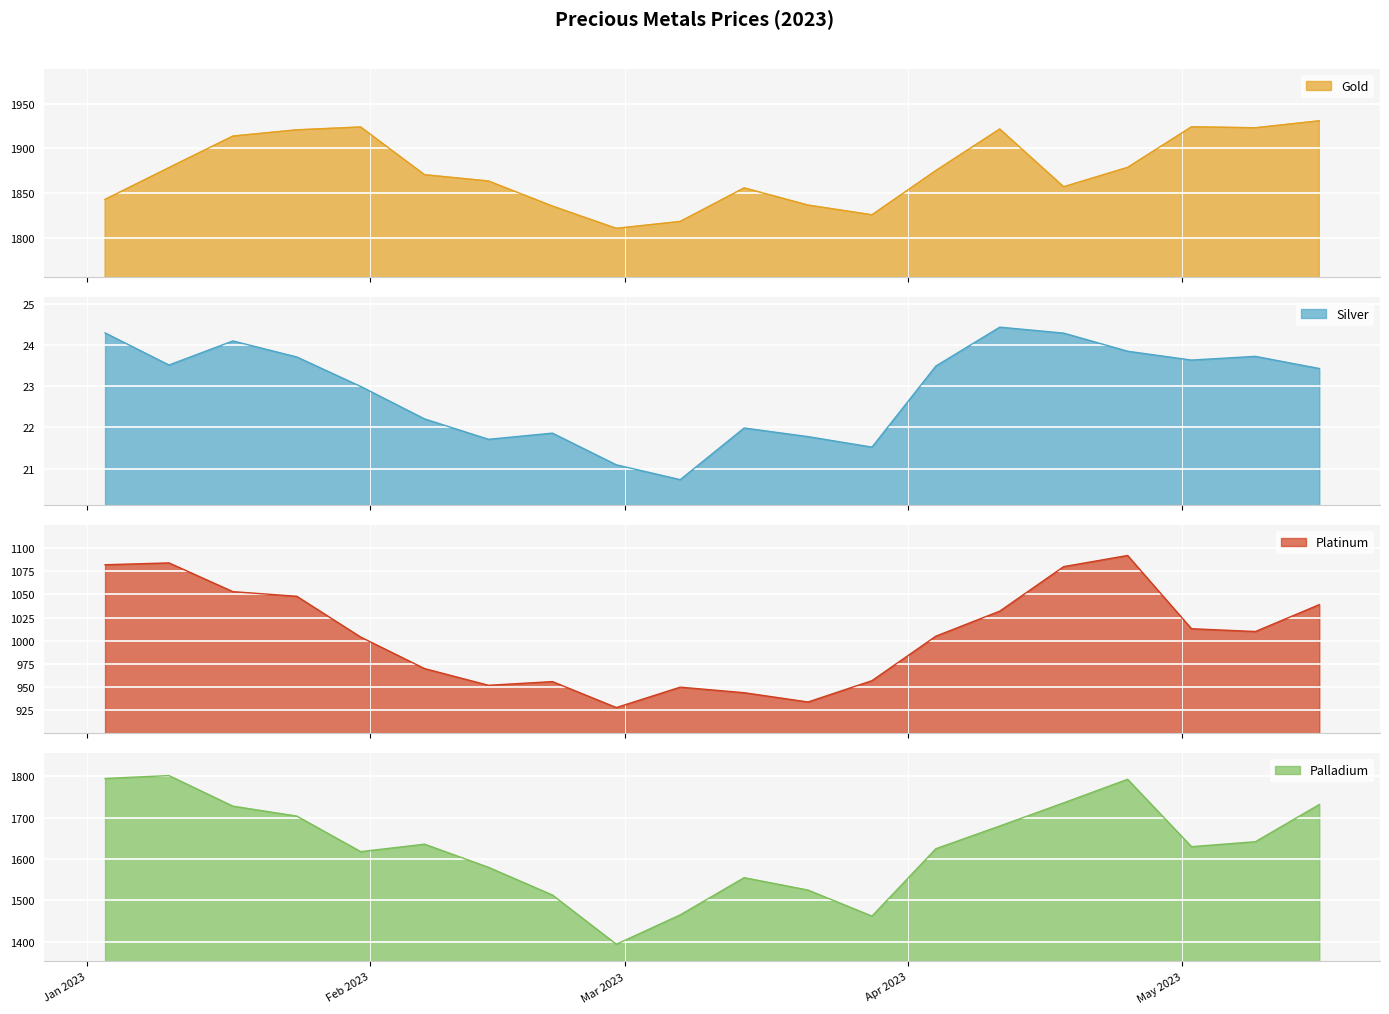

What is the label of the 9th point from the left?

2023-02-28